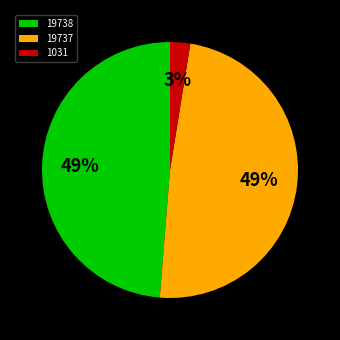

Between 19738 and 1031, which is larger?

19738